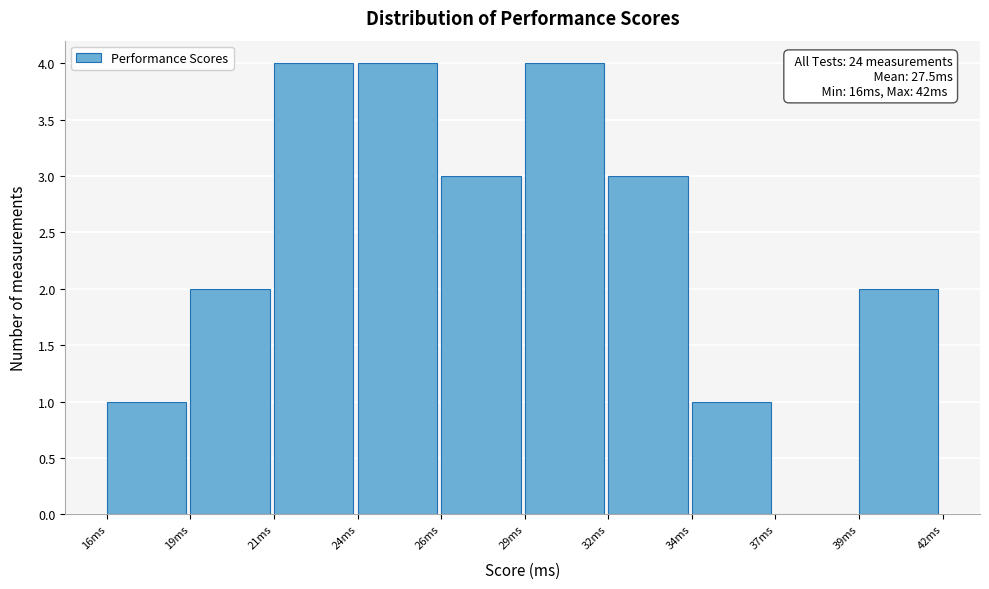

Reading left to right, transcribe all the data shown in this chart.

16ms=1	19ms=2	21ms=4	24ms=4	26ms=3	29ms=4	32ms=3	34ms=1	37ms=0	39ms=2